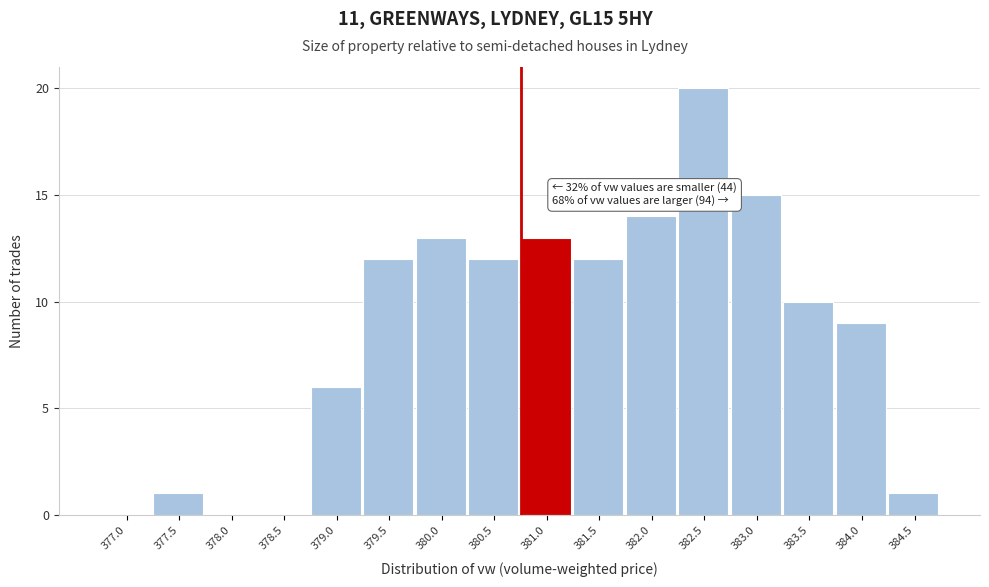

Reading left to right, what are all the values shown in this chart?

377.0=0	377.5=1	378.0=0	378.5=0	379.0=6	379.5=12	380.0=13	380.5=12	381.0=13	381.5=12	382.0=14	382.5=20	383.0=15	383.5=10	384.0=9	384.5=1